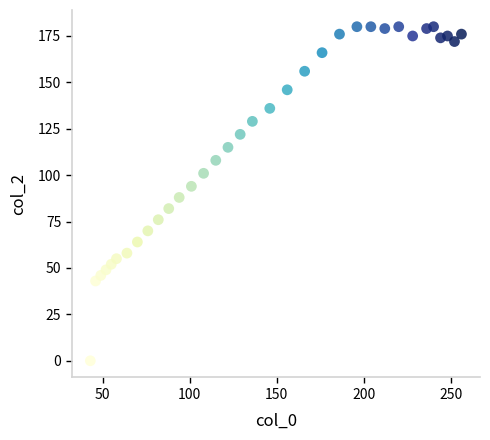

What Y value in the scatter plot is closest to 90?

88